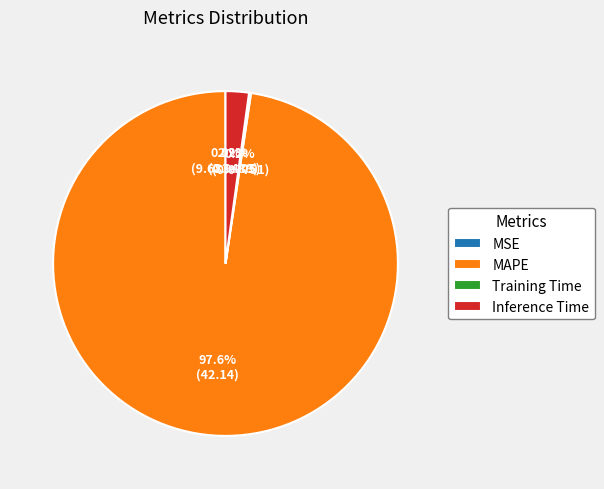

Combined, what portion of the pie is MAPE and Inference Time?

99.8%